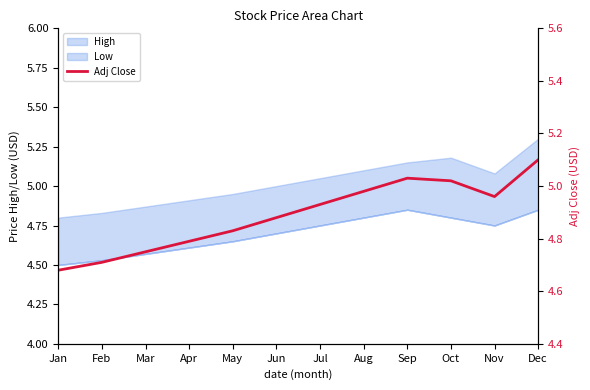

Approximately how many times larger is the value at Aug compared to Nov?

1.0